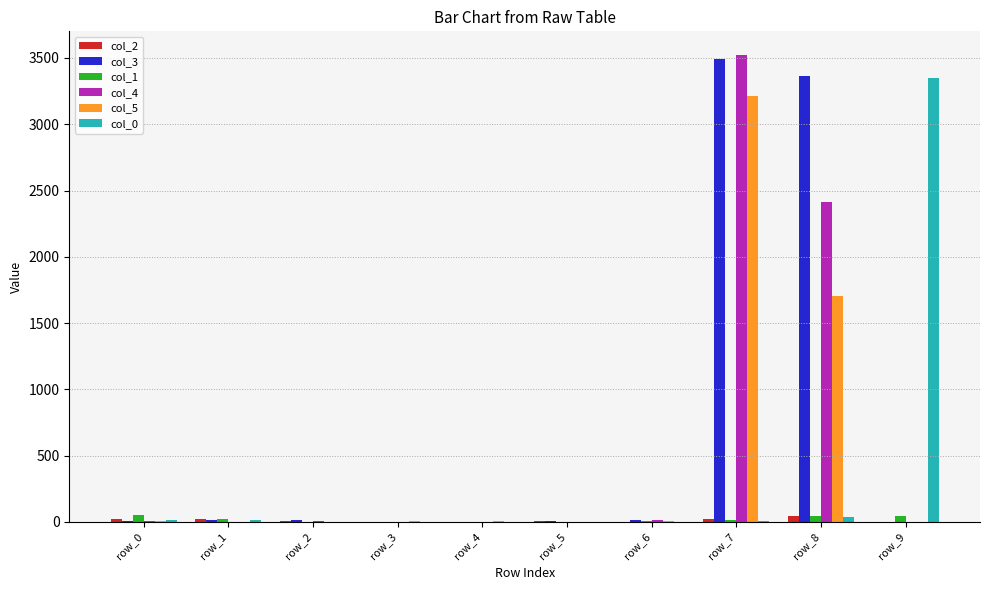

Is the value of col_3 at row_4 greater than the value of col_0 at row_9?

No